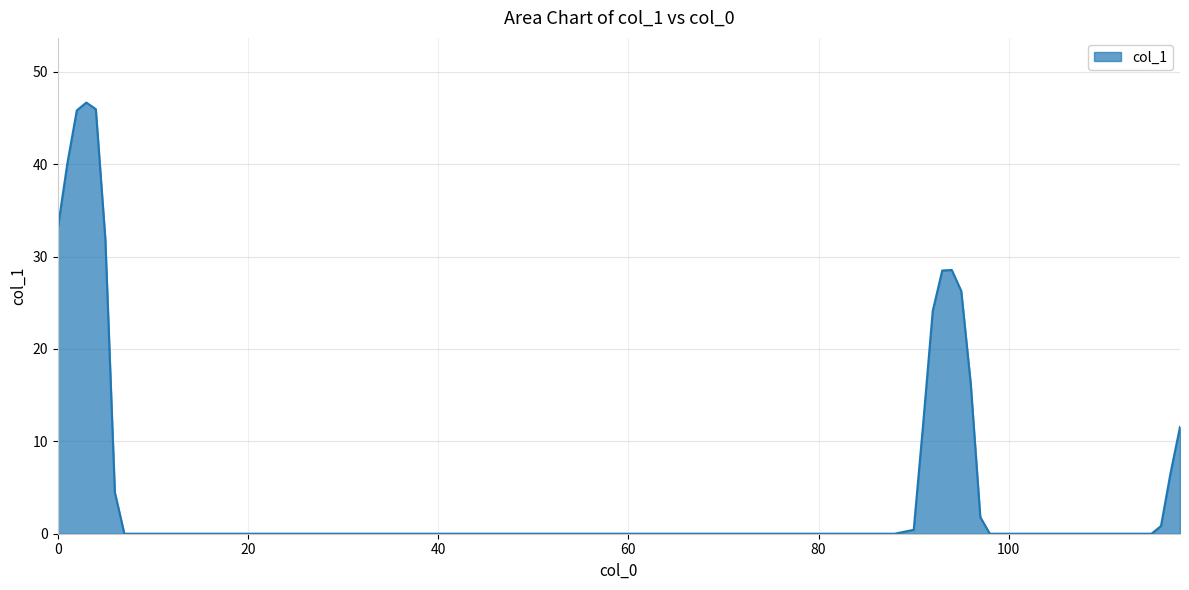

What is the difference between the maximum and minimum values?

46.7